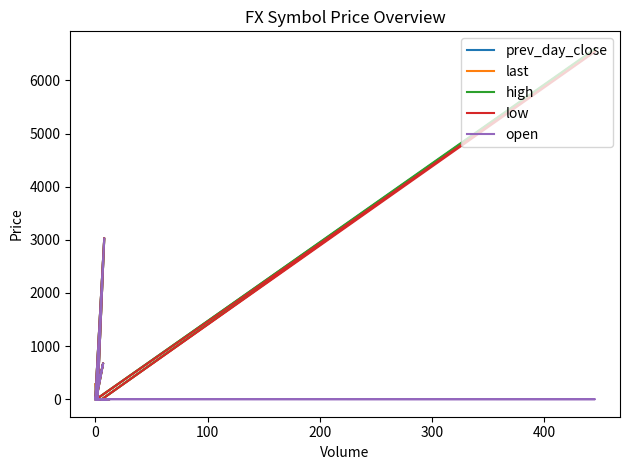

How many data points in last are above 6?

10